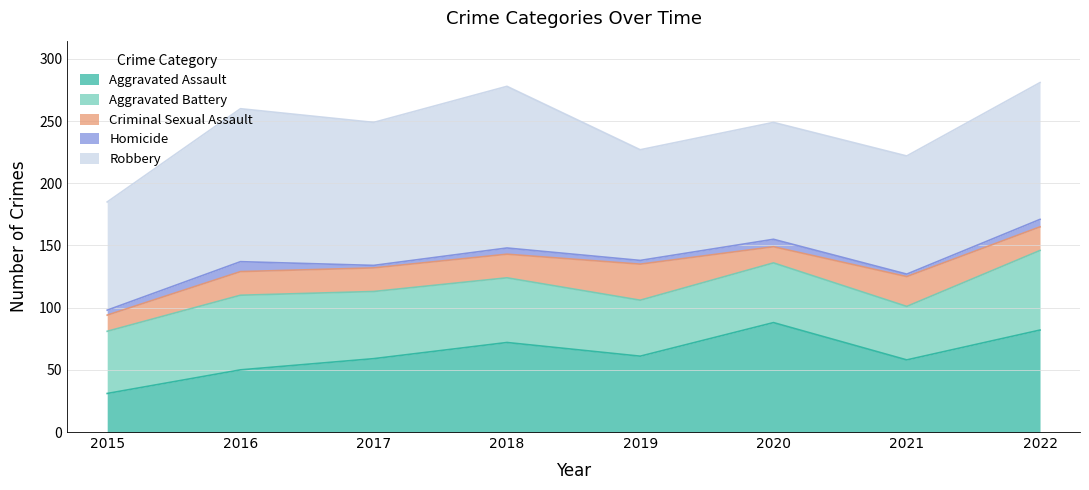

What is the total value across all series at 2018?

278